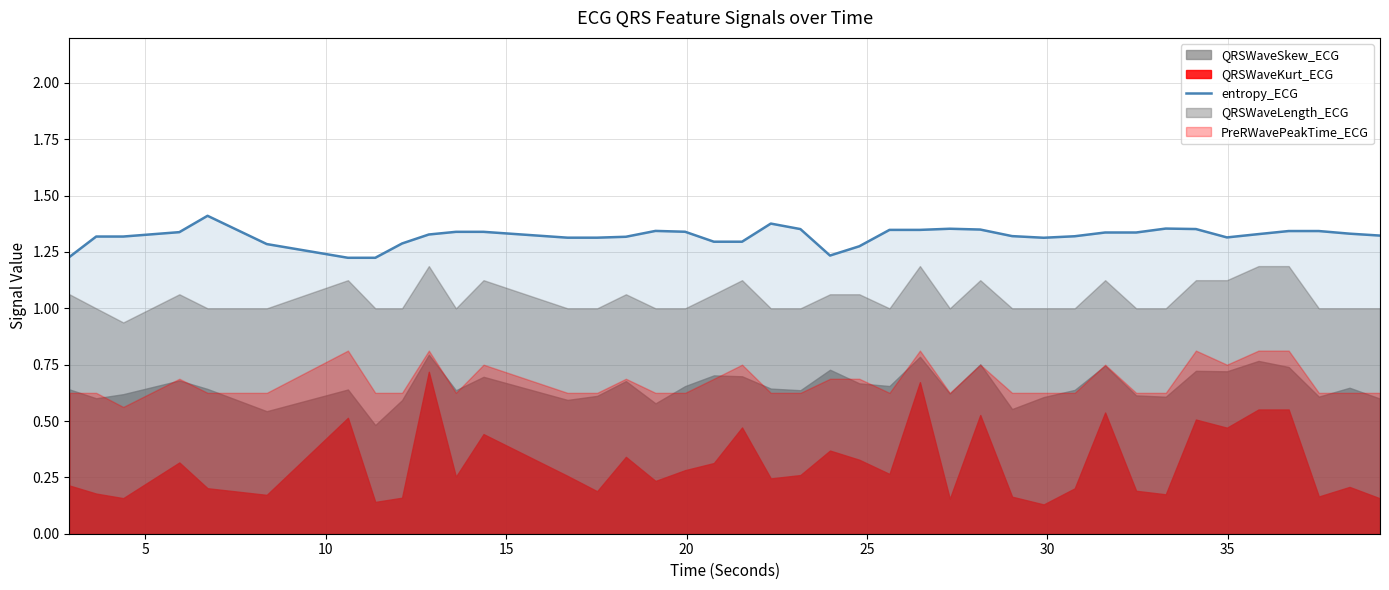

What is the difference between the second highest and second lowest values?

0.2